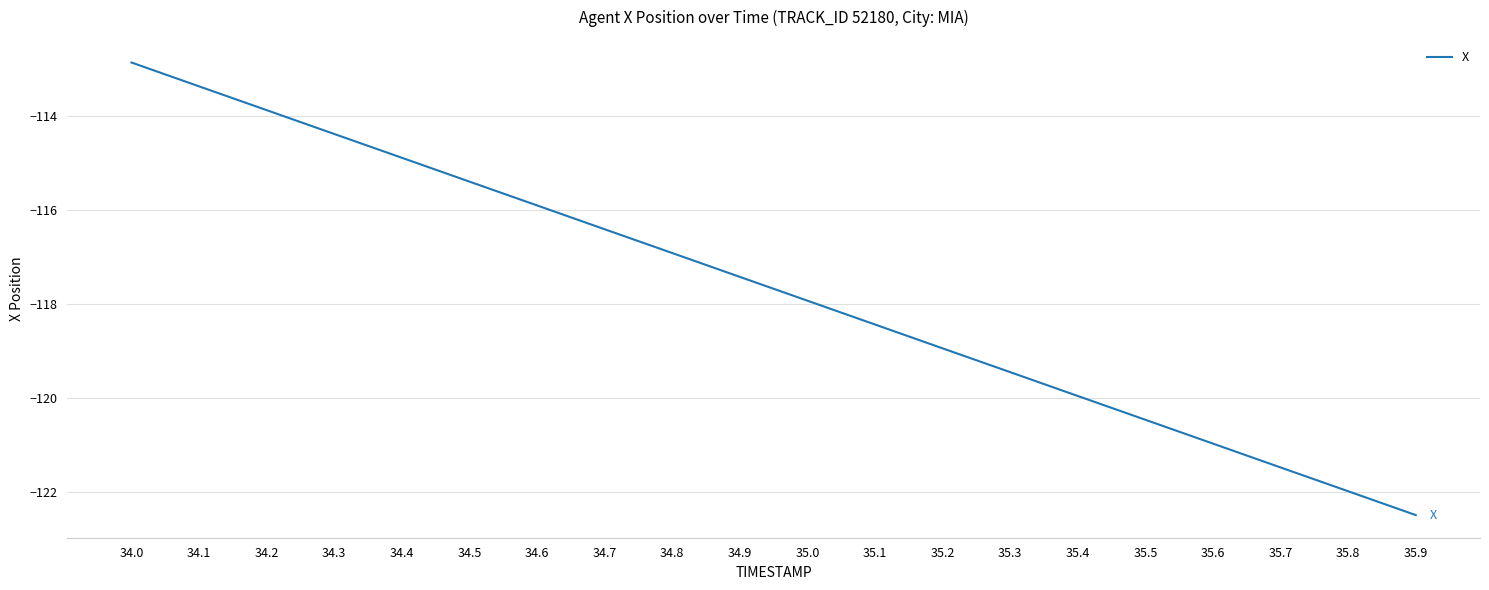

Which has a higher value, 35.9 or 34.4?

34.4